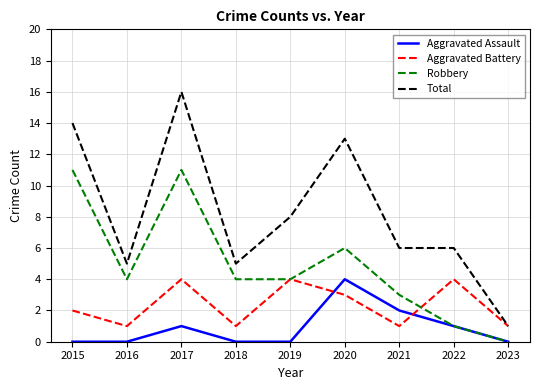

Reading right to left, list all the values displayed in this chart.

Aggravated Assault: 0	1	2	4	0	0	1	0	0
Aggravated Battery: 1	4	1	3	4	1	4	1	2
Robbery: 0	1	3	6	4	4	11	4	11
Total: 1	6	6	13	8	5	16	5	14